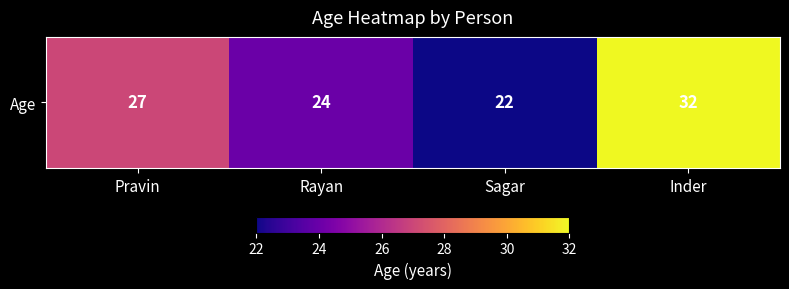

Read the value at Rayan, to the nearest 5.

25